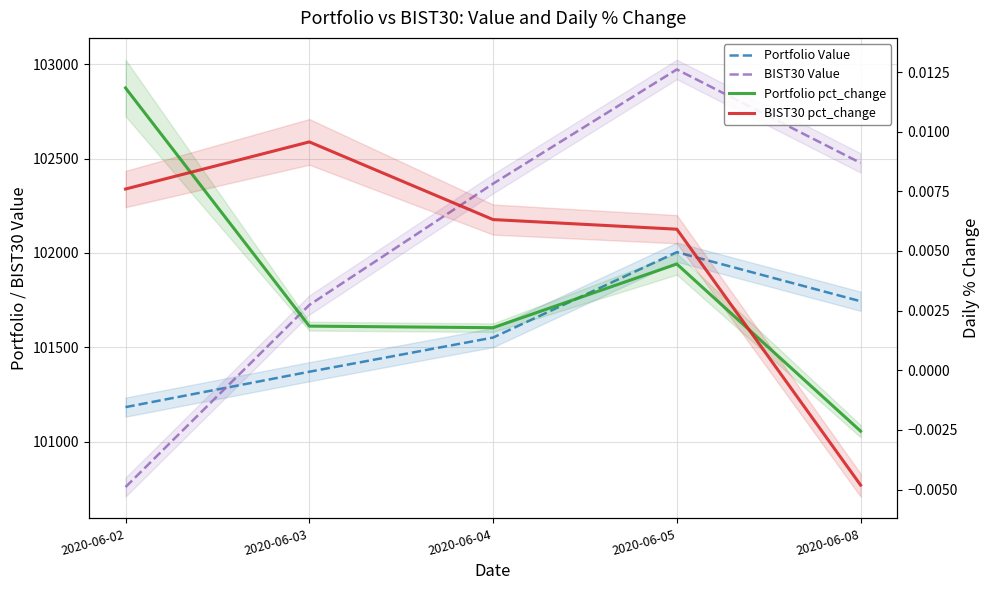

What is the spread (max minus min) of values at 2020-06-03?

101724.0